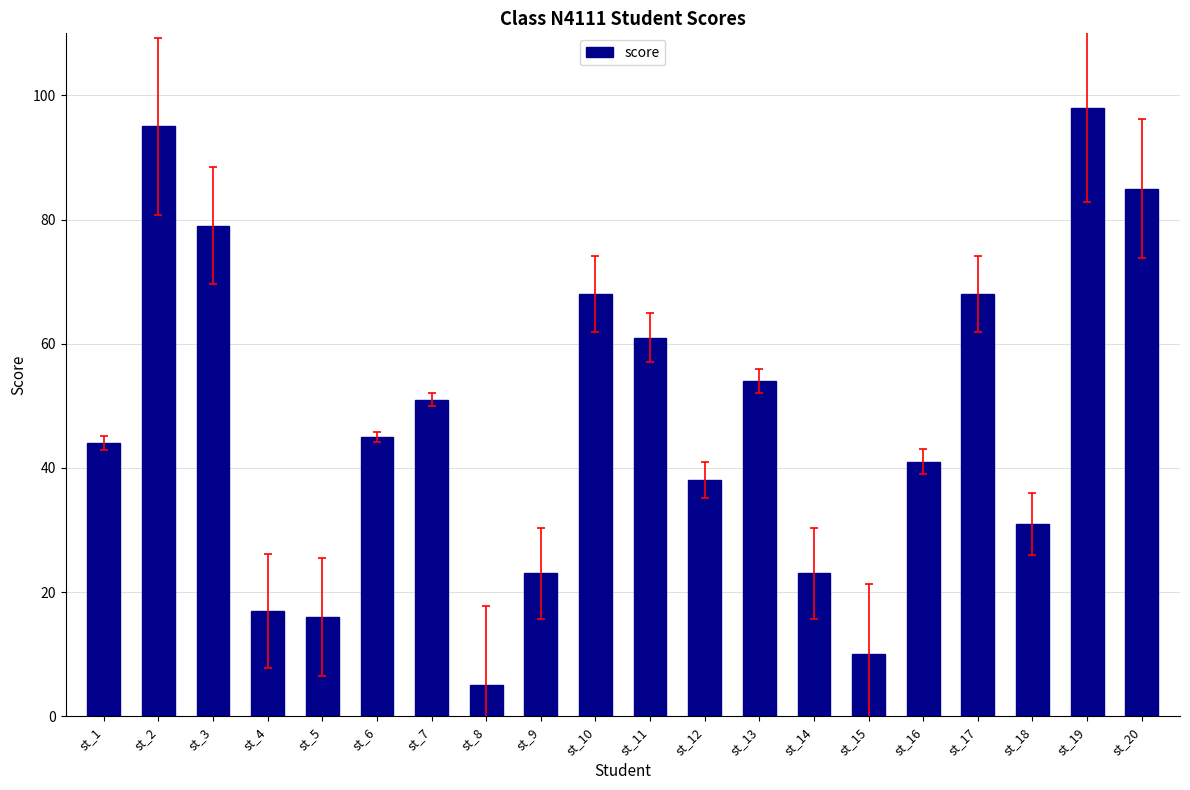

What is the value of the 3rd bar from the left?

79